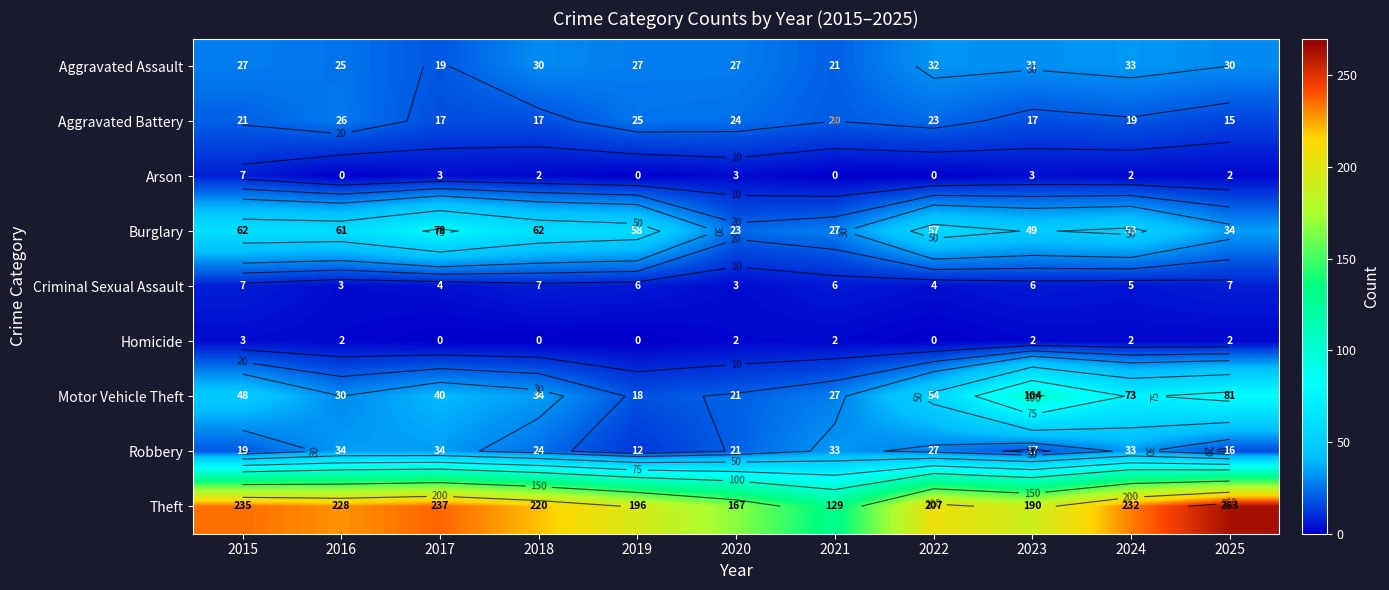

Which series has the largest range (max minus min)?

Theft